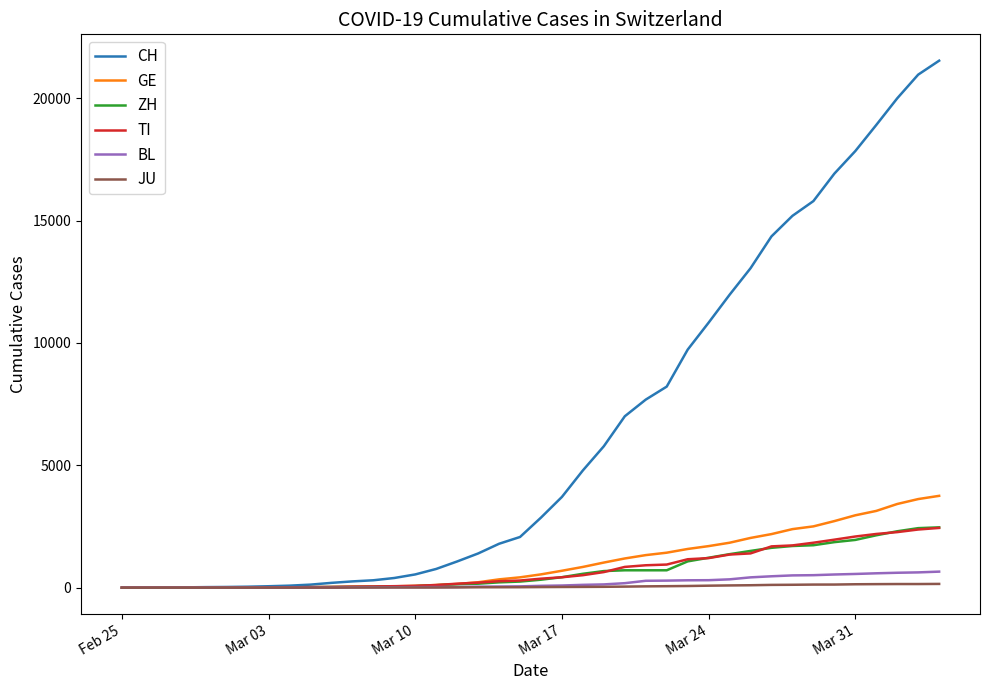

What is the average value of the JU series?

49